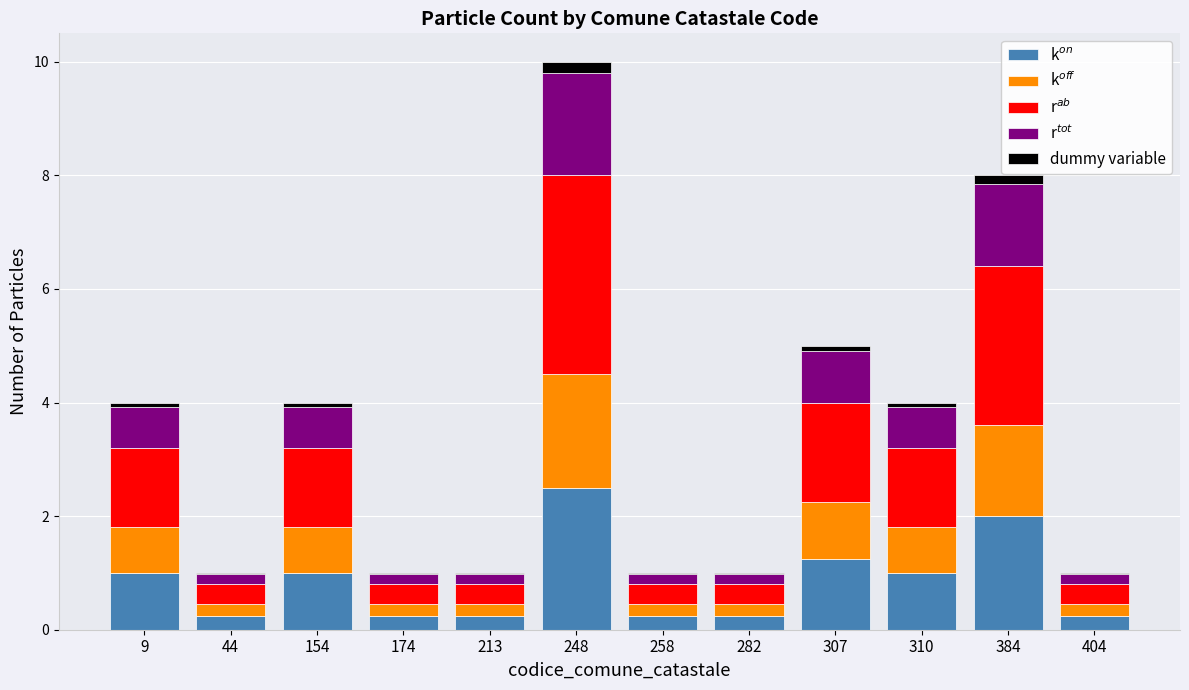

At which category is the sum across all series the highest?

248